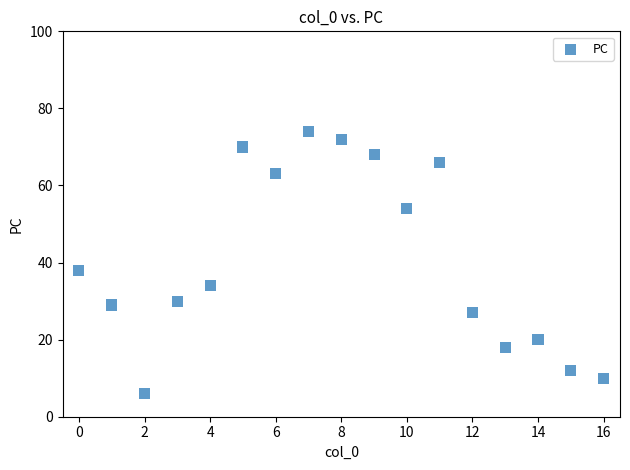

What is the range of Y values (max minus min)?

68